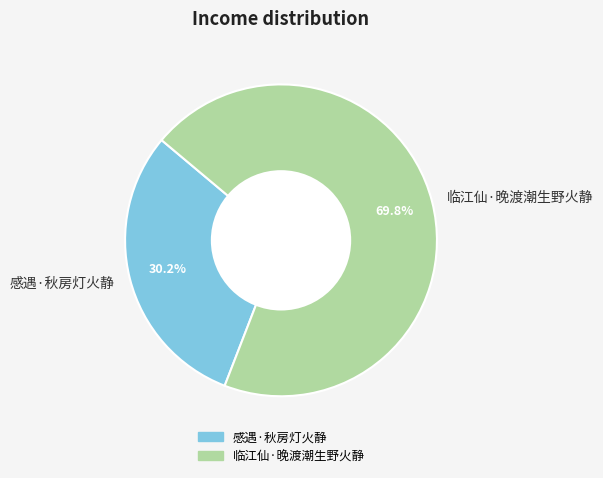

True or false: 临江仙·晚渡潮生野火静 accounts for 70% of the total.

True